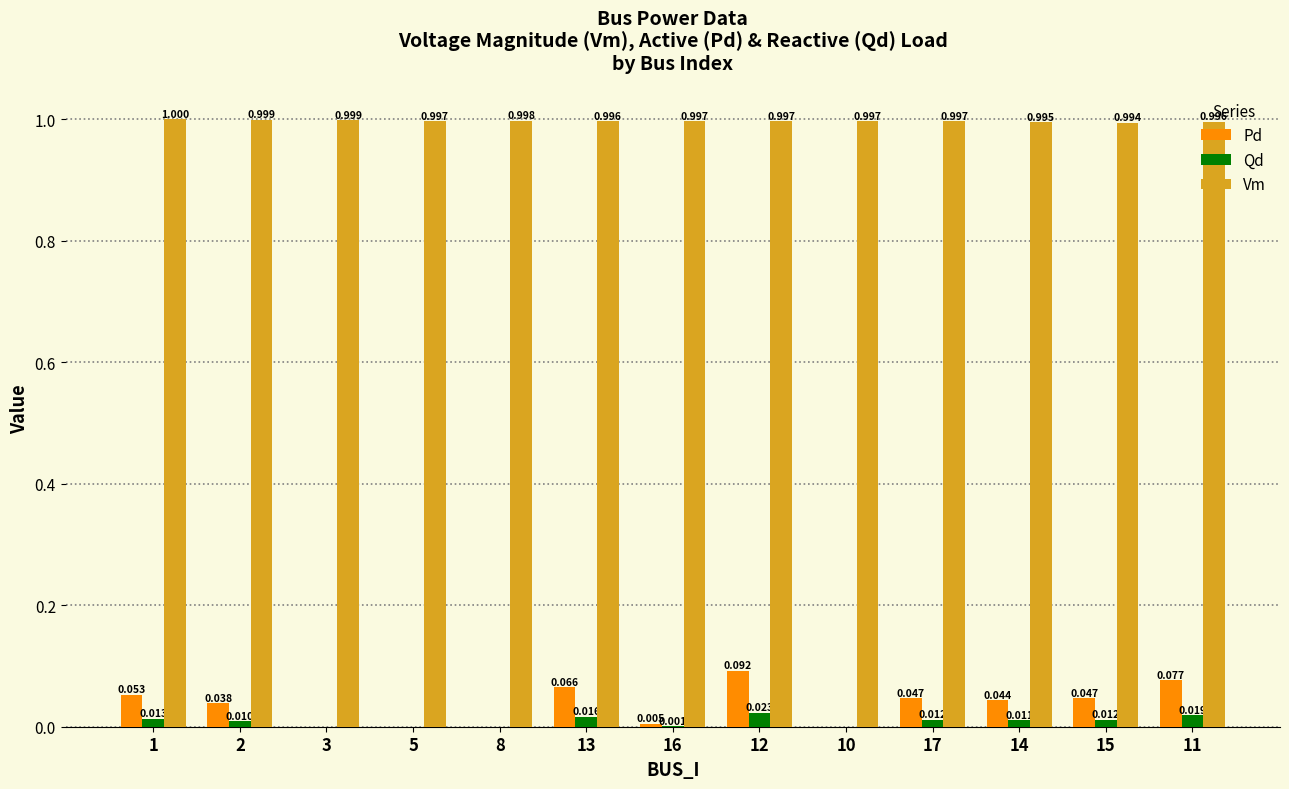

At which label is Vm closest to 0?

15